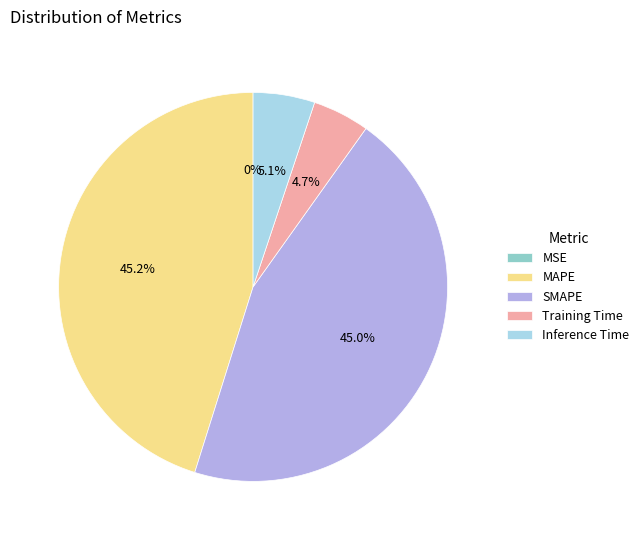

Does Inference Time account for over 50% of the chart?

No